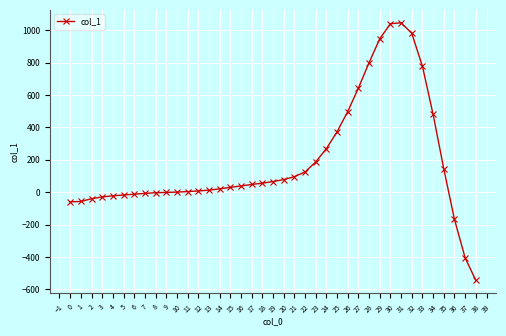

How many distinct data groups are displayed?

1